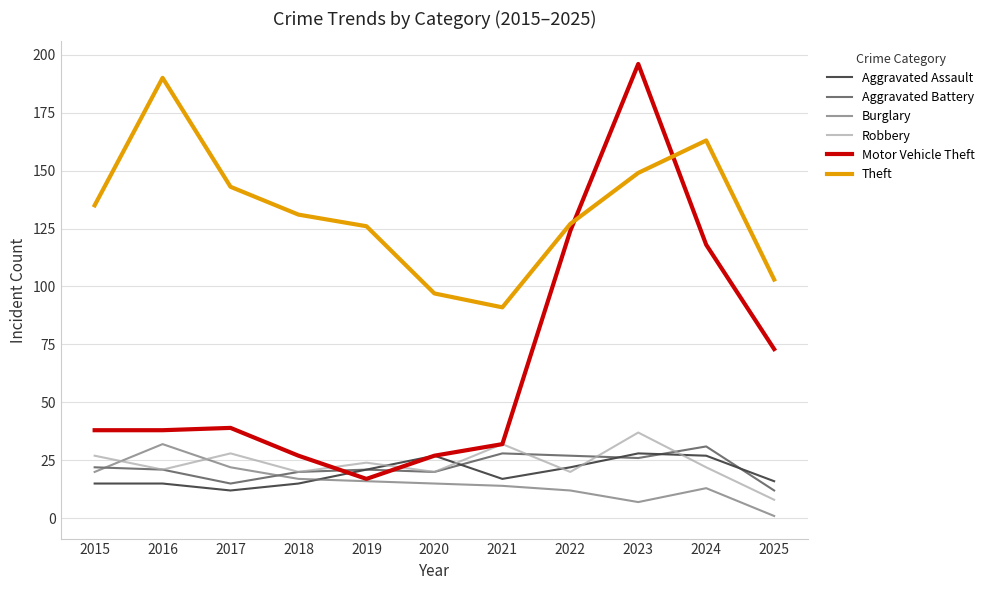

At which label does Burglary reach its peak?

2016